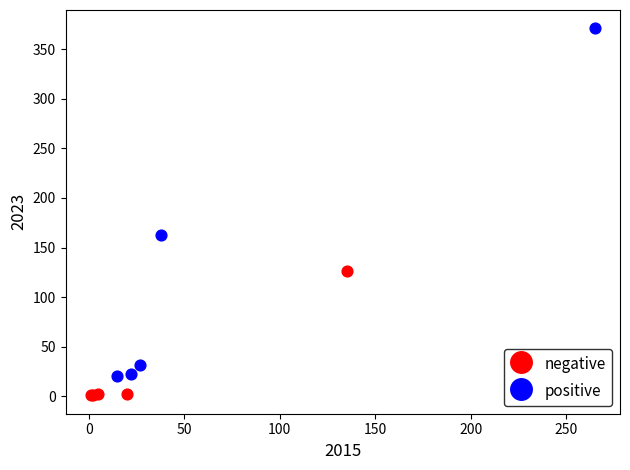

Which series reaches the maximum Y coordinate?

positive